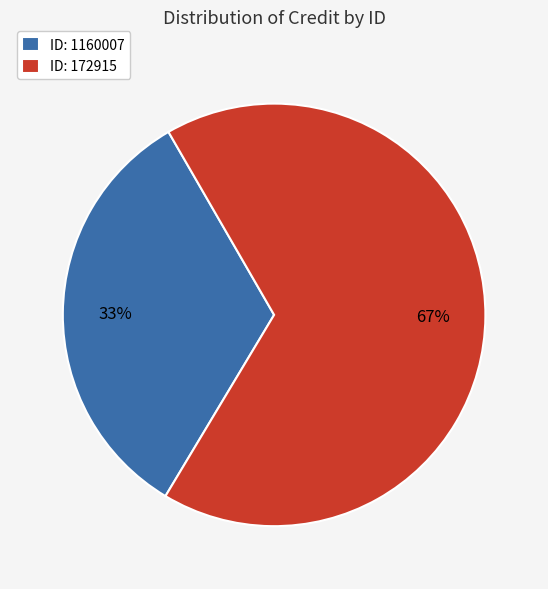

Does any single category account for the majority?

Yes